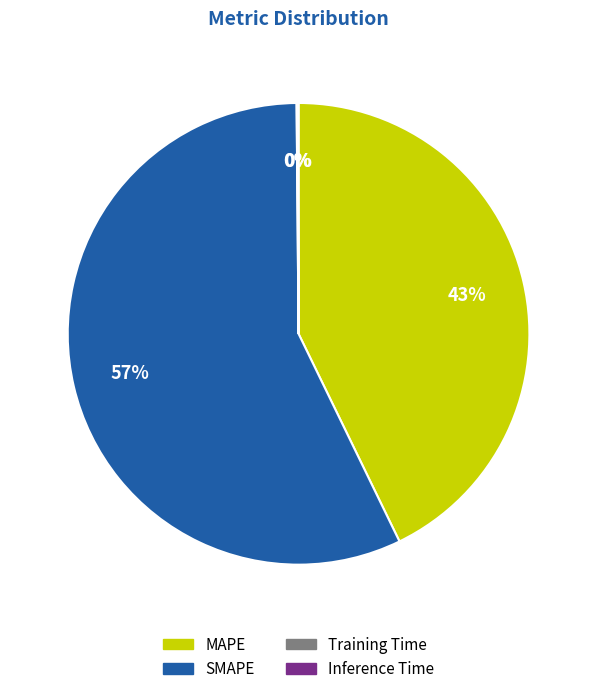

The MAPE slice represents 43% of the pie. True or false?

True